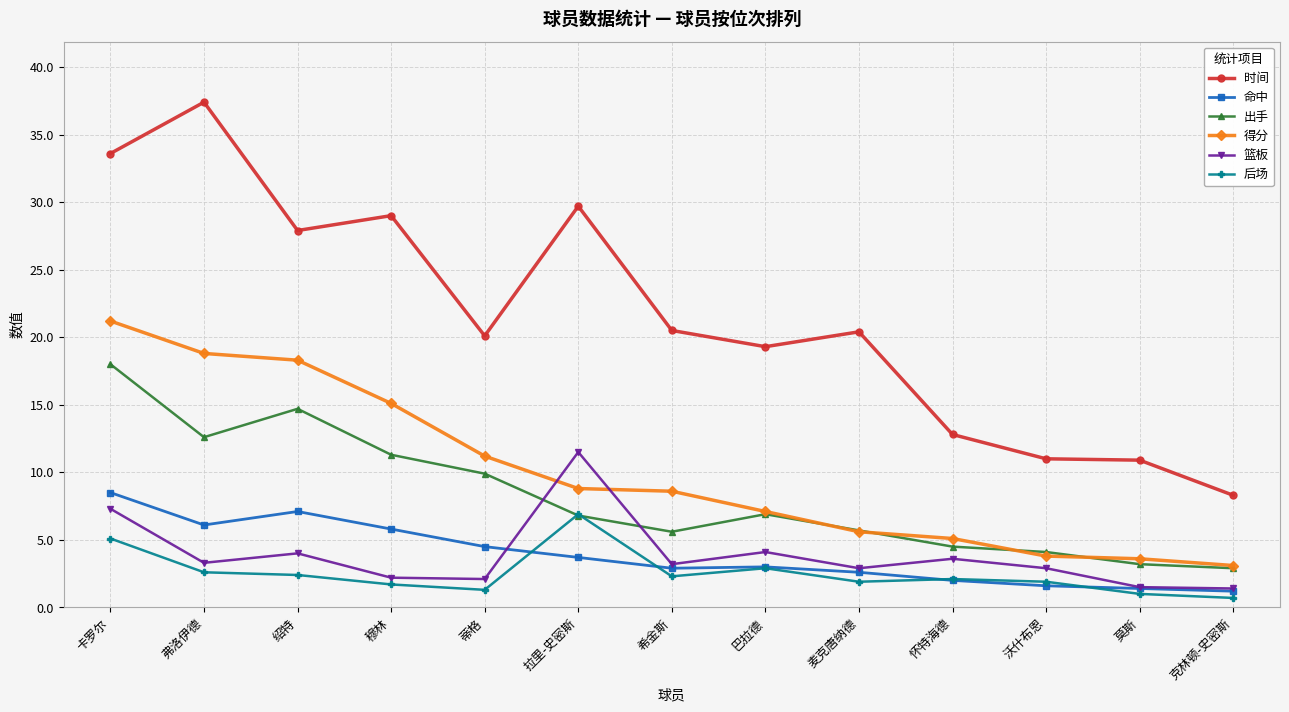

What is the label of the 13th point from the right?

卡罗尔